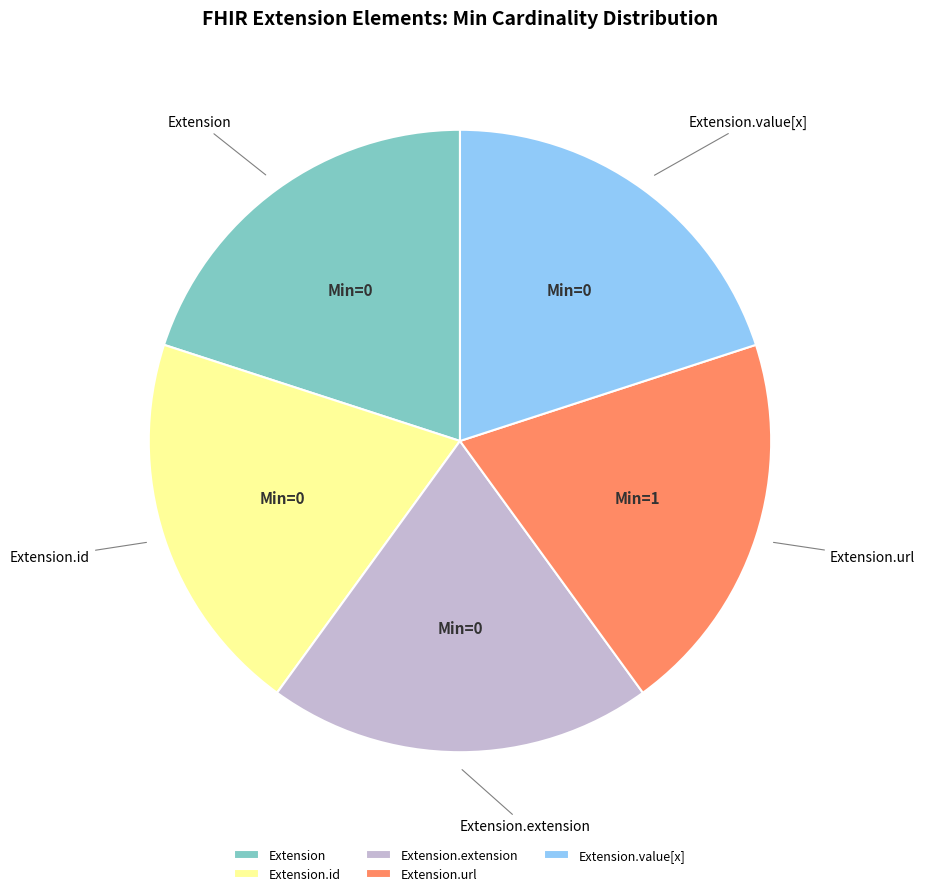

Combined, do Extension.value[x] and Extension account for over 50%?

No